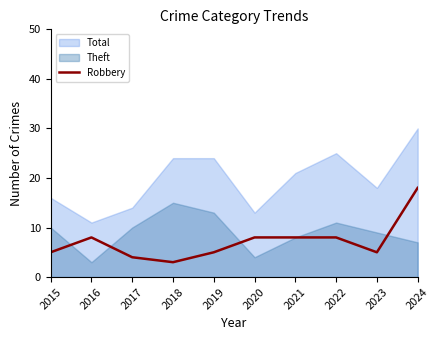

How many interior local peaks (higher than both neighbors) does the data have?

1